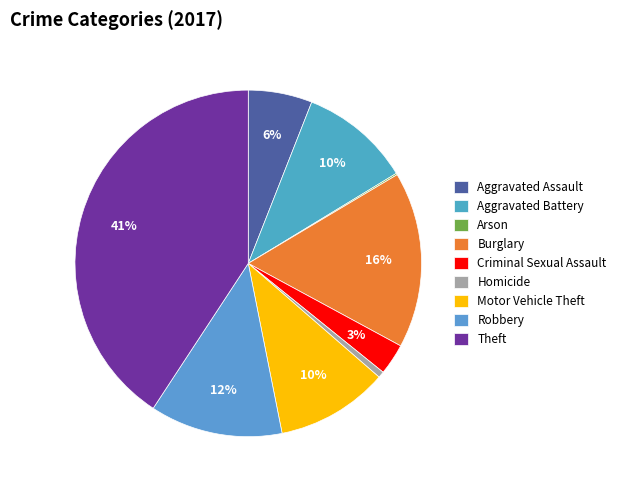

Does Theft represent more than half of the total?

No